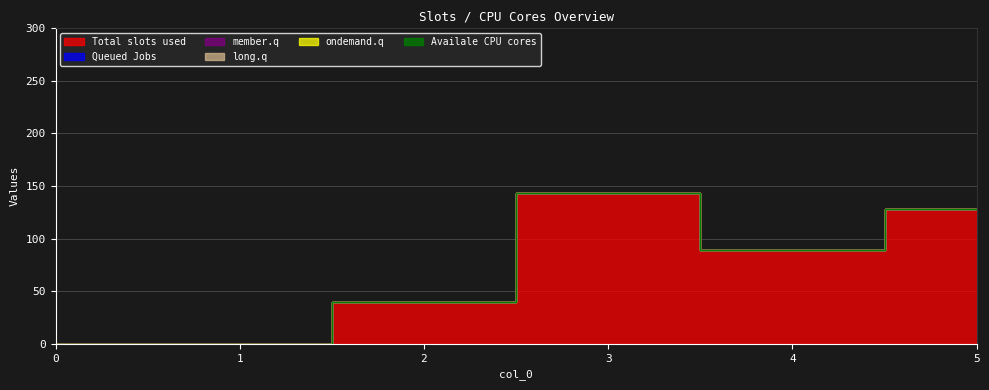

True or false: 4 has more than 0 points higher than both neighbors.

False